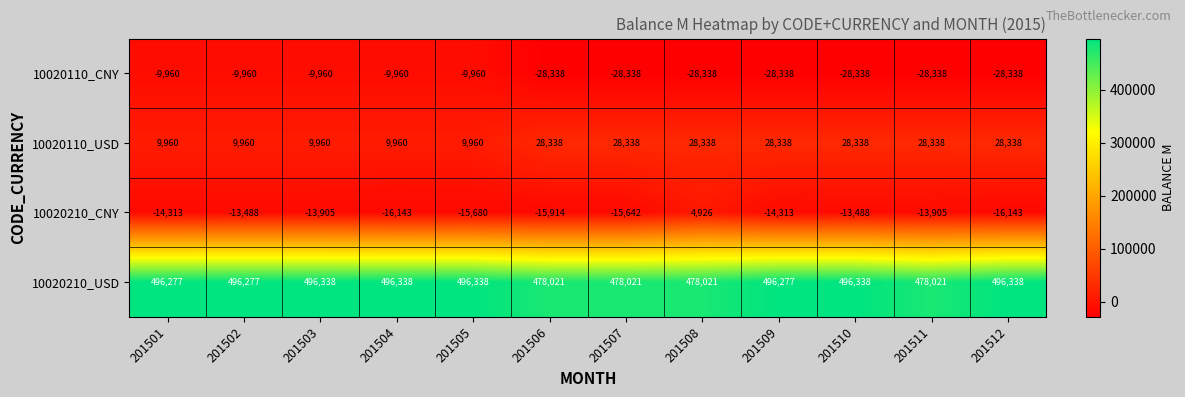

What is the highest value of the 10020110_CNY series?

-9960